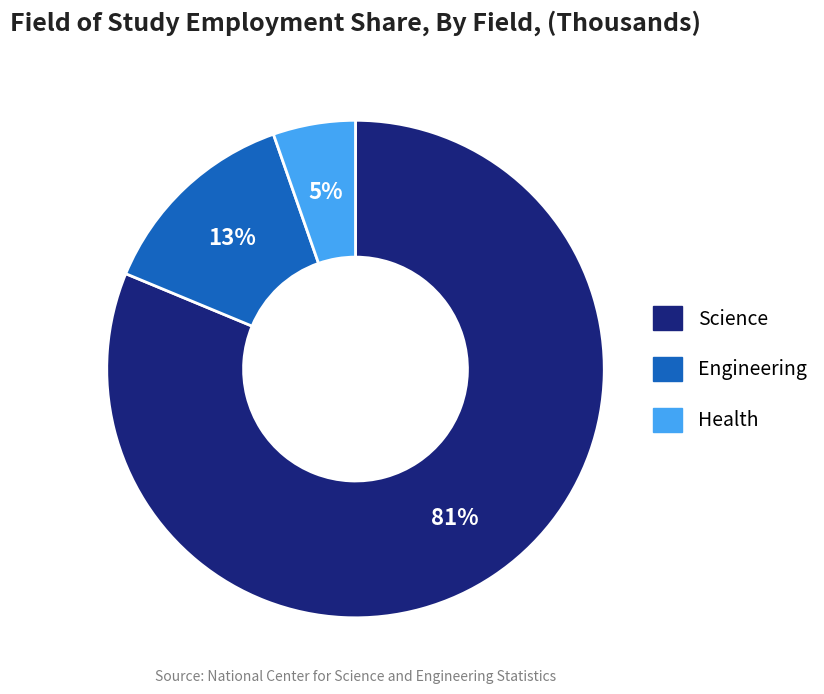

How many segments does this pie chart have?

3